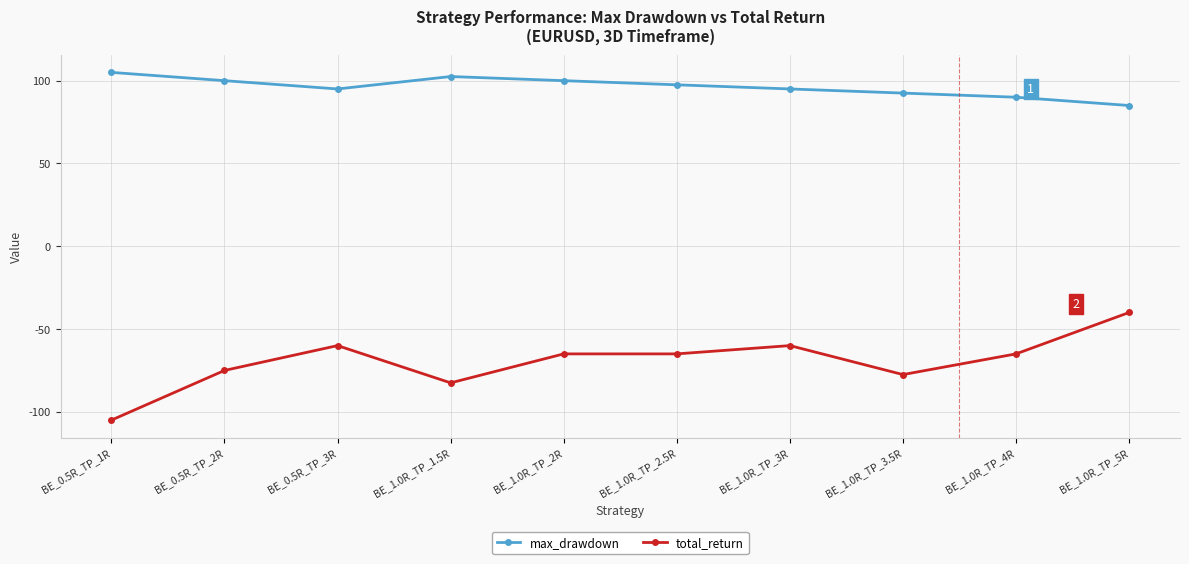

Reading left to right, what are all the values shown in this chart?

max_drawdown: 105.0	100.0	95.0	102.5	100.0	97.5	95.0	92.5	90.0	85.0
total_return: -105.0	-75.0	-60.0	-82.5	-65.0	-65.0	-60.0	-77.5	-65.0	-40.0